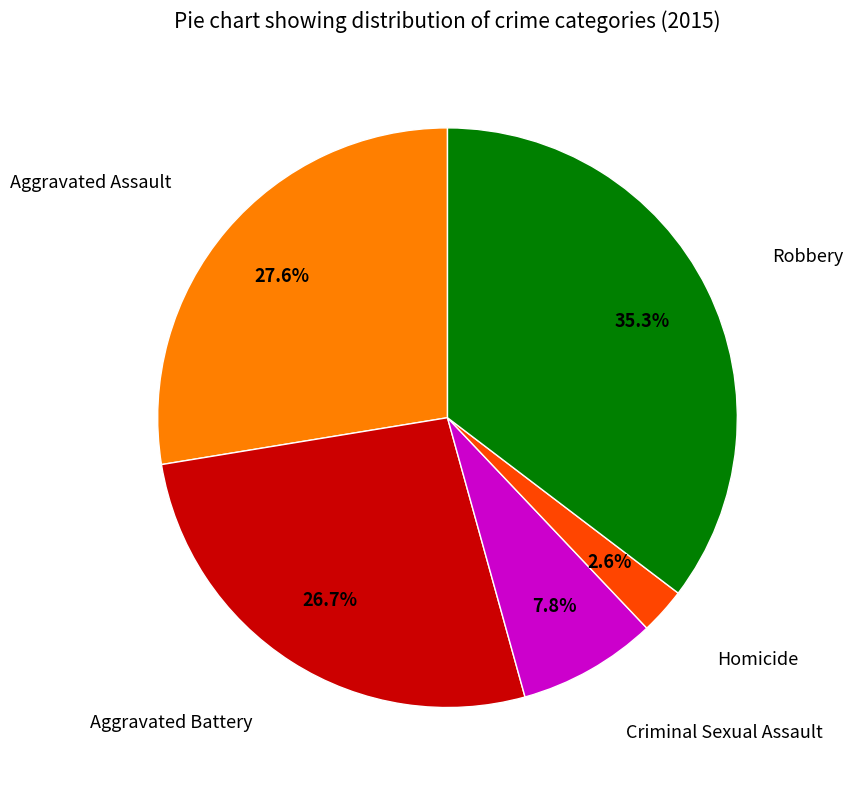

To the nearest percent, what is the average slice percentage?

20%